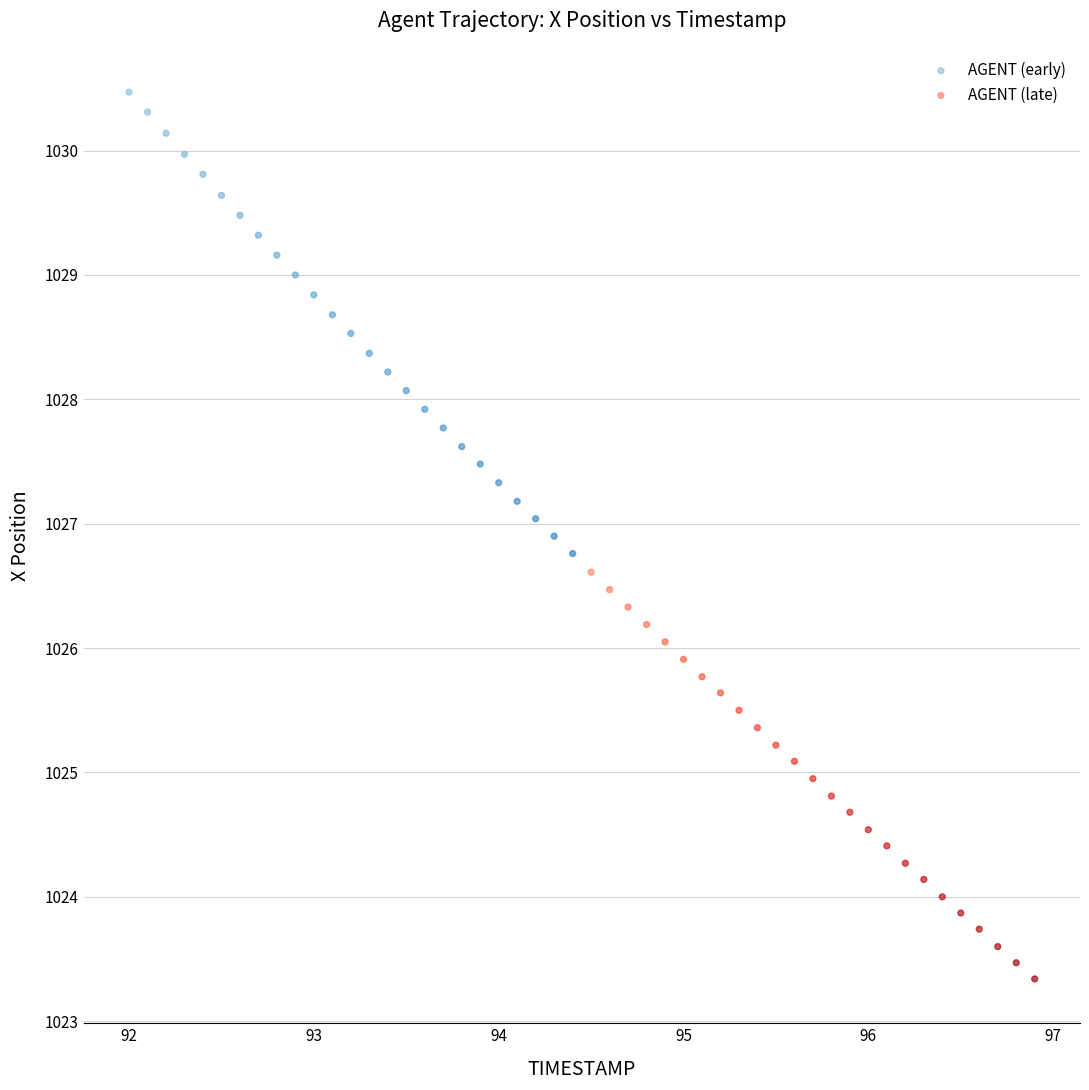

Which series contains the highest Y value?

AGENT (early)